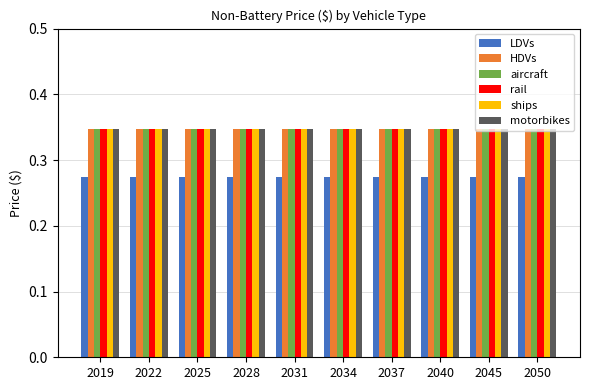

The value of aircraft at 2037 is 0.2. True or false?

False